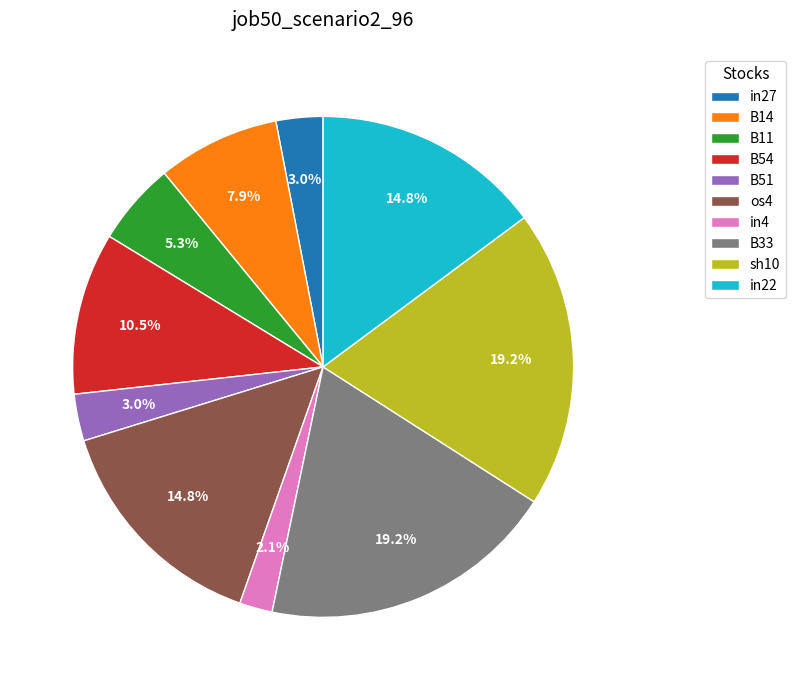

The B51 slice represents 12% of the pie. True or false?

False